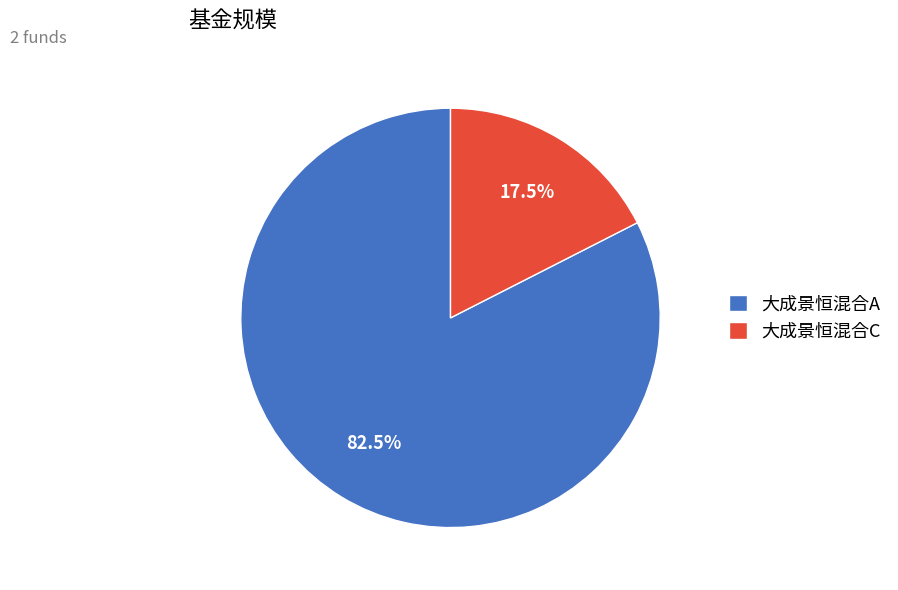

Which slice is the smallest?

大成景恒混合C